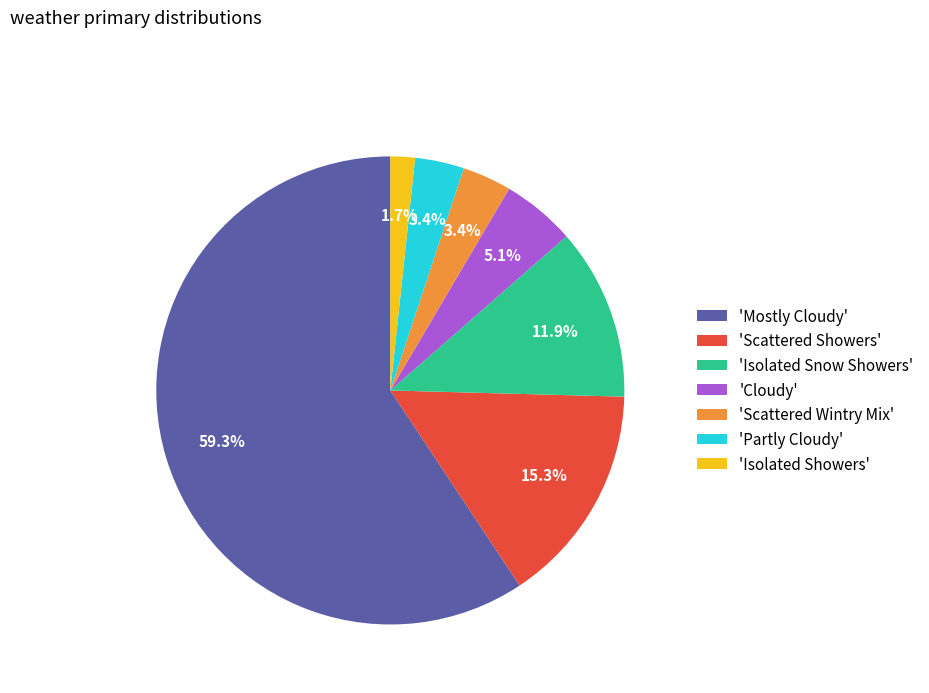

Which slice represents more than half of the pie?

'Mostly Cloudy'